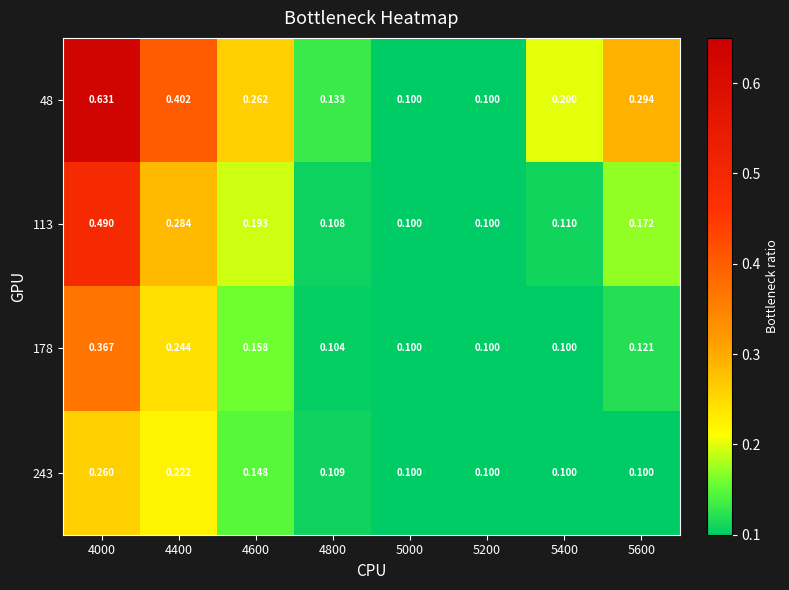

Is the value of 113 at 5000 greater than the value of 48 at 4400?

No